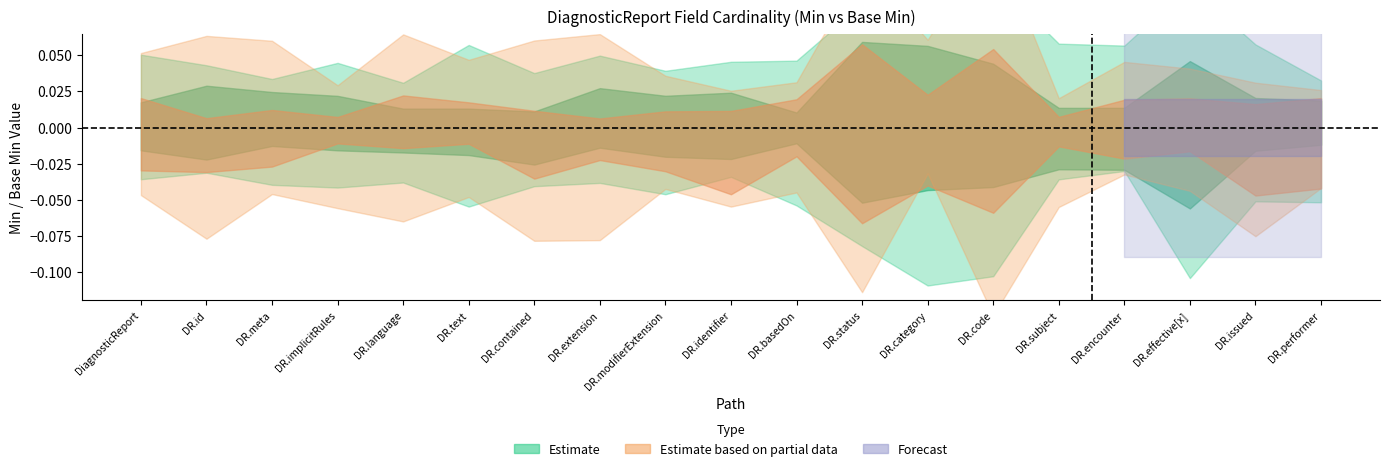

Which series changed the most between DiagnosticReport.text and DiagnosticReport.basedOn?

Estimate